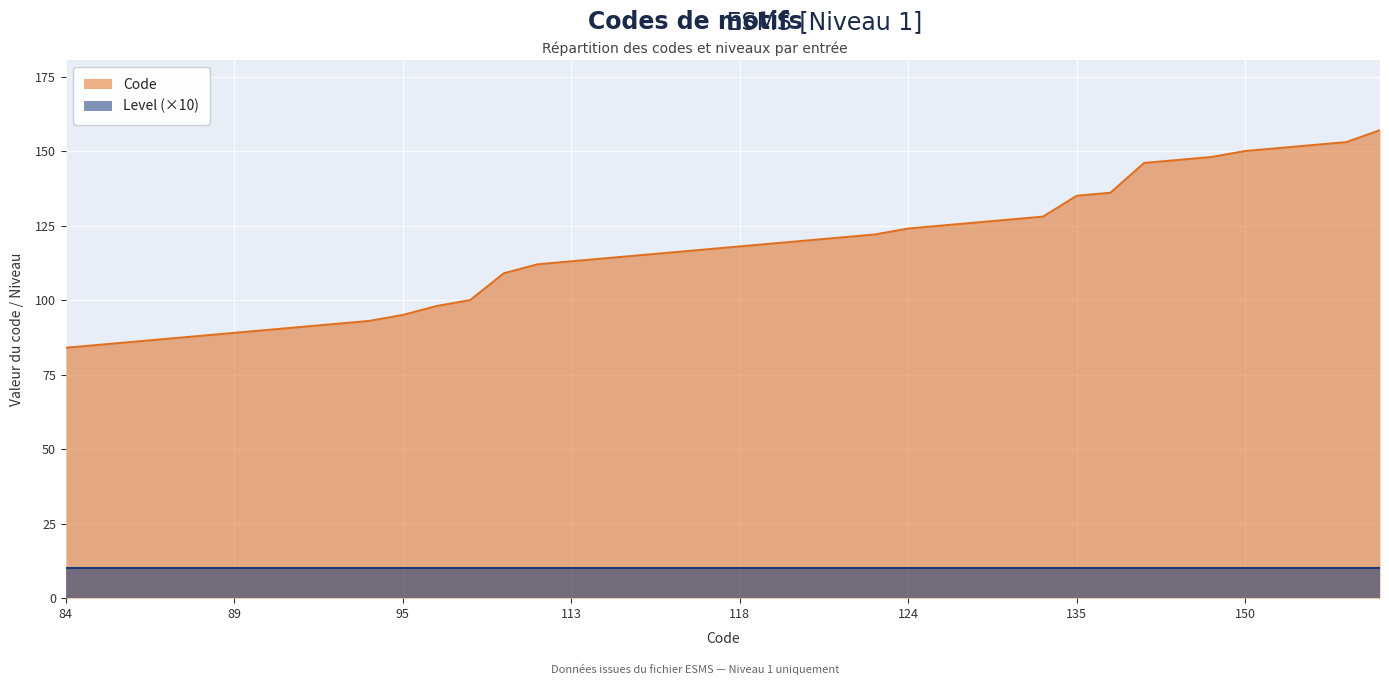

How many categories are shown in the chart?

40